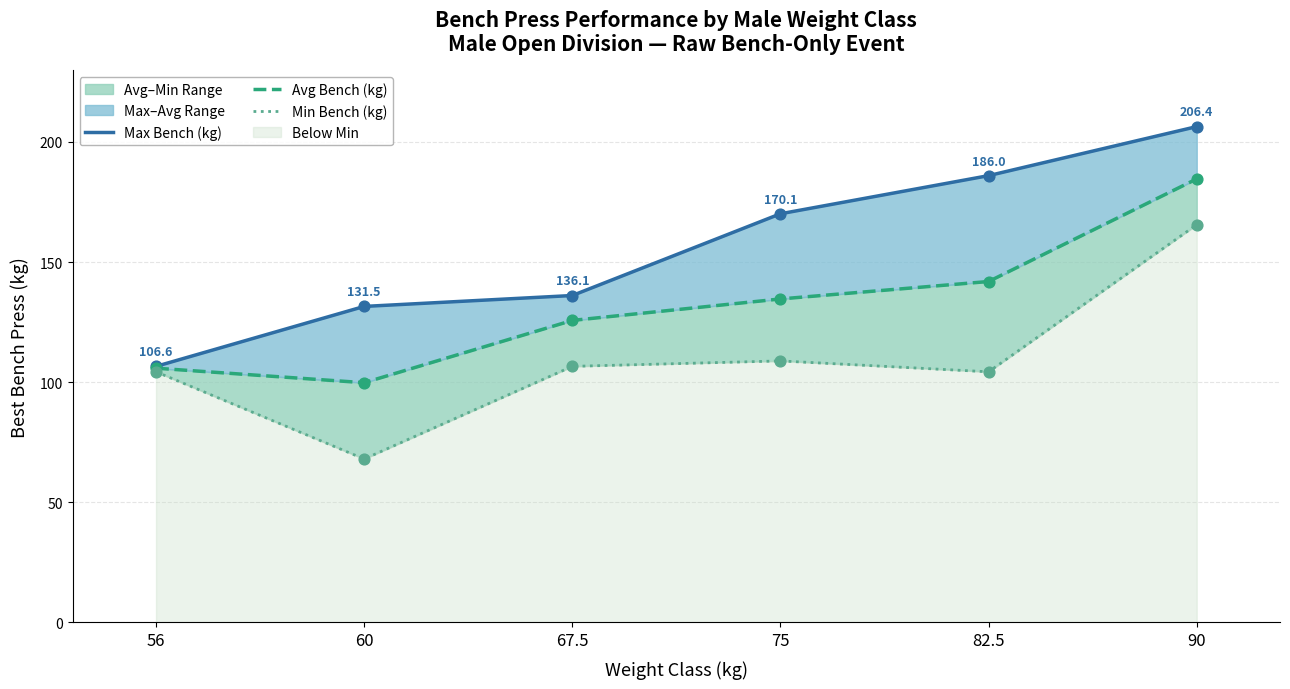

Which series reaches the minimum Y coordinate?

Min Bench (kg)